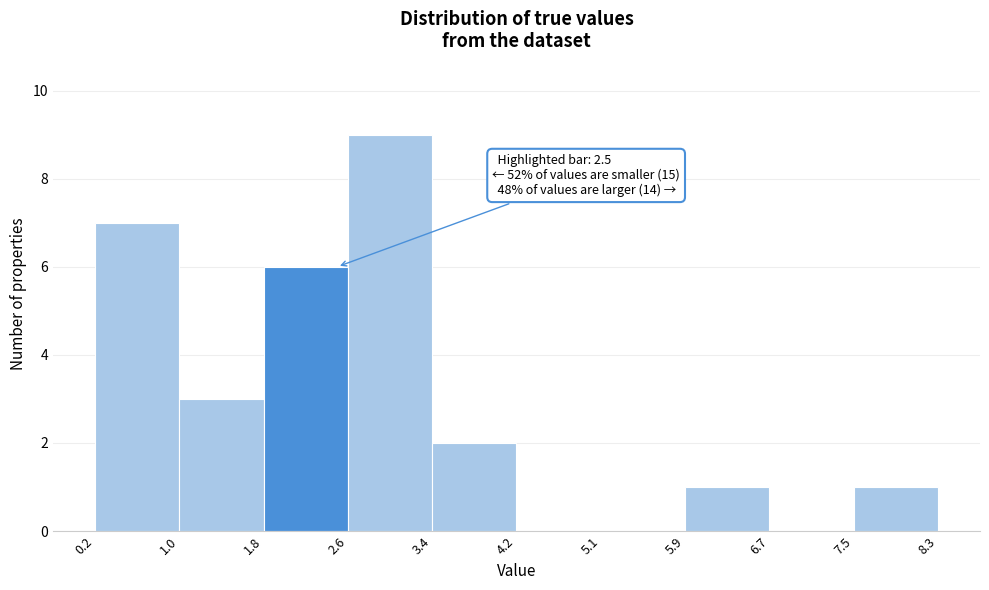

Which range on the x-axis has the tallest bar?

2.6 to 3.4